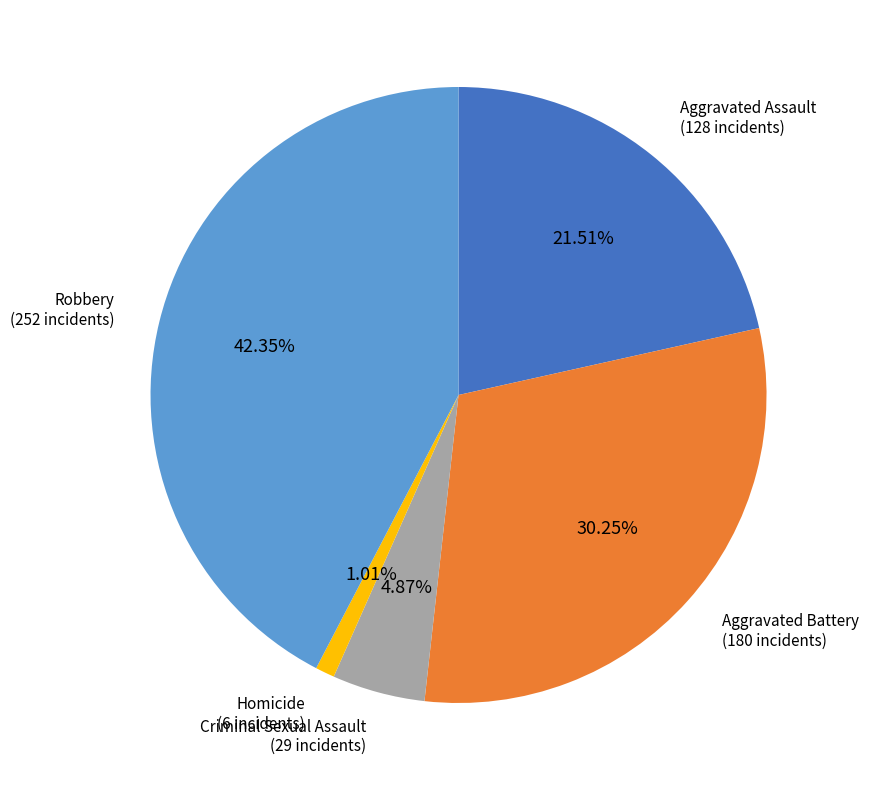

Does Robbery represent more than half of the total?

No